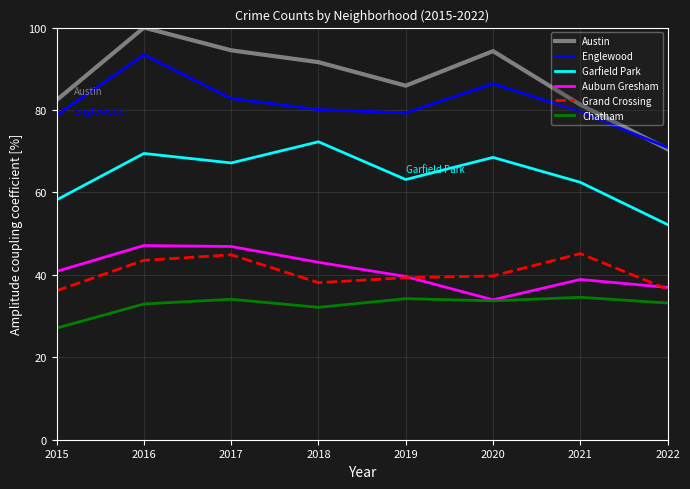

True or false: Grand Crossing and Garfield Park intersect in this chart.

False